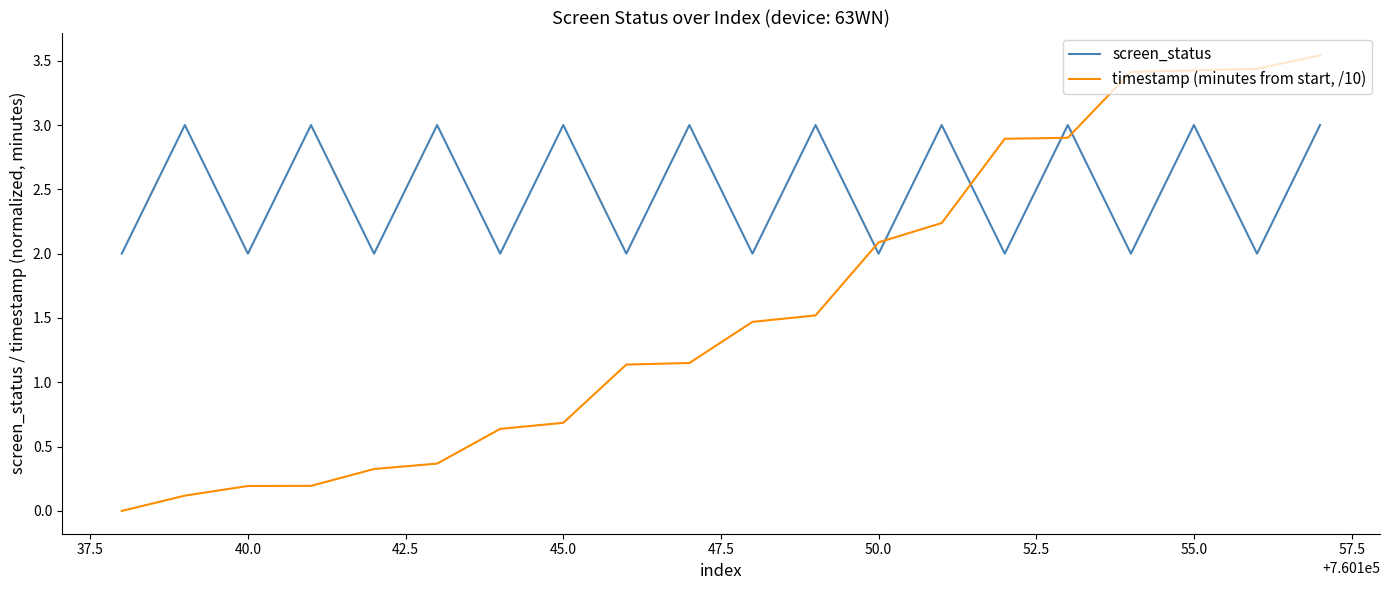

Which series ends up on top after the final intersection of timestamp (minutes from start, /10) and screen_status?

timestamp (minutes from start, /10)